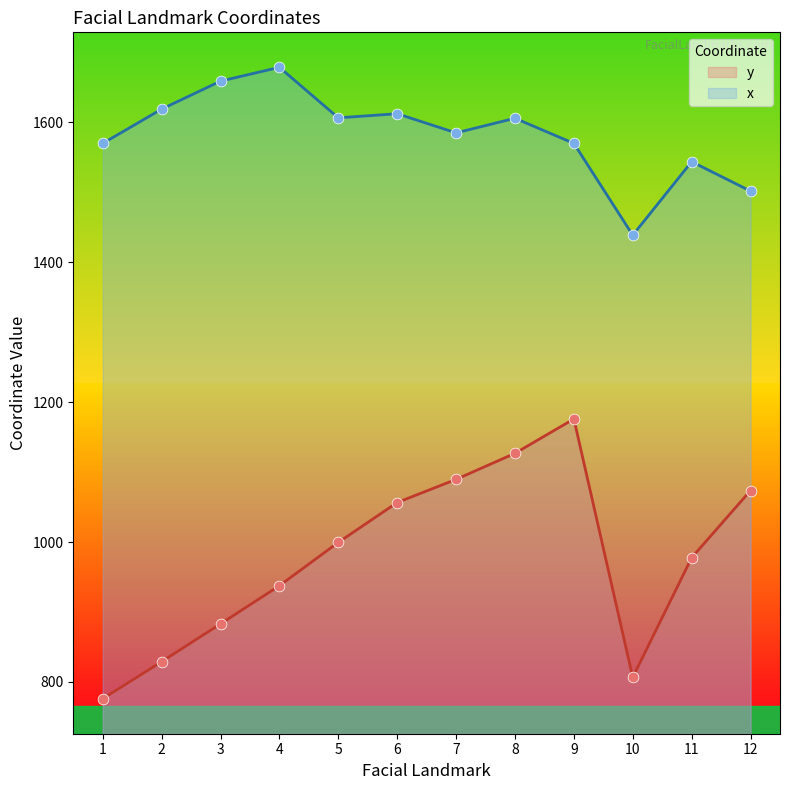

Which series has the widest spread of Y values?

y